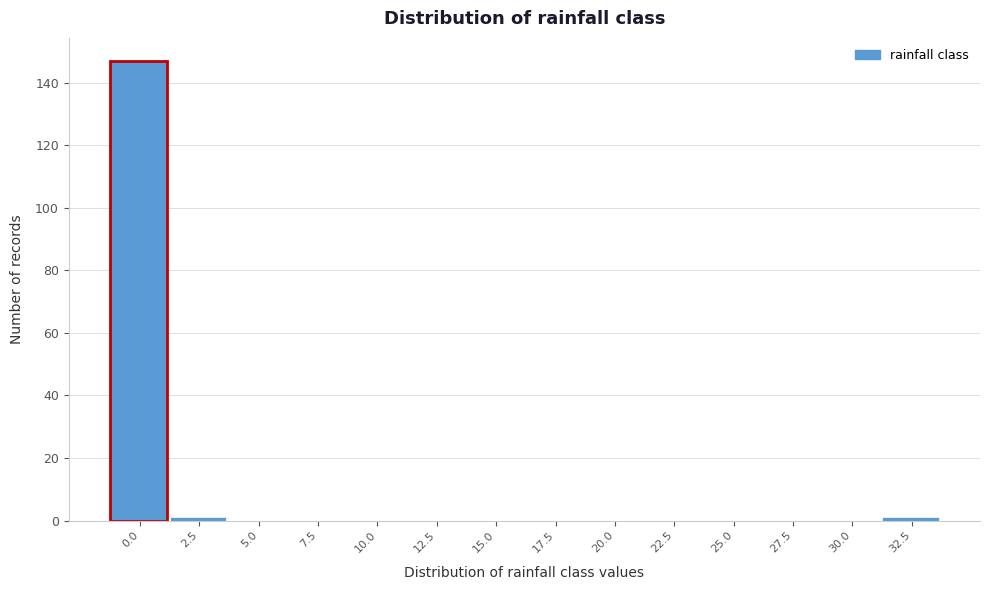

Reading right to left, what are all the values shown in this chart?

32.5=1	30.0=0	27.5=0	25.0=0	22.5=0	20.0=0	17.5=0	15.0=0	12.5=0	10.0=0	7.5=0	5.0=0	2.5=1	0.0=147